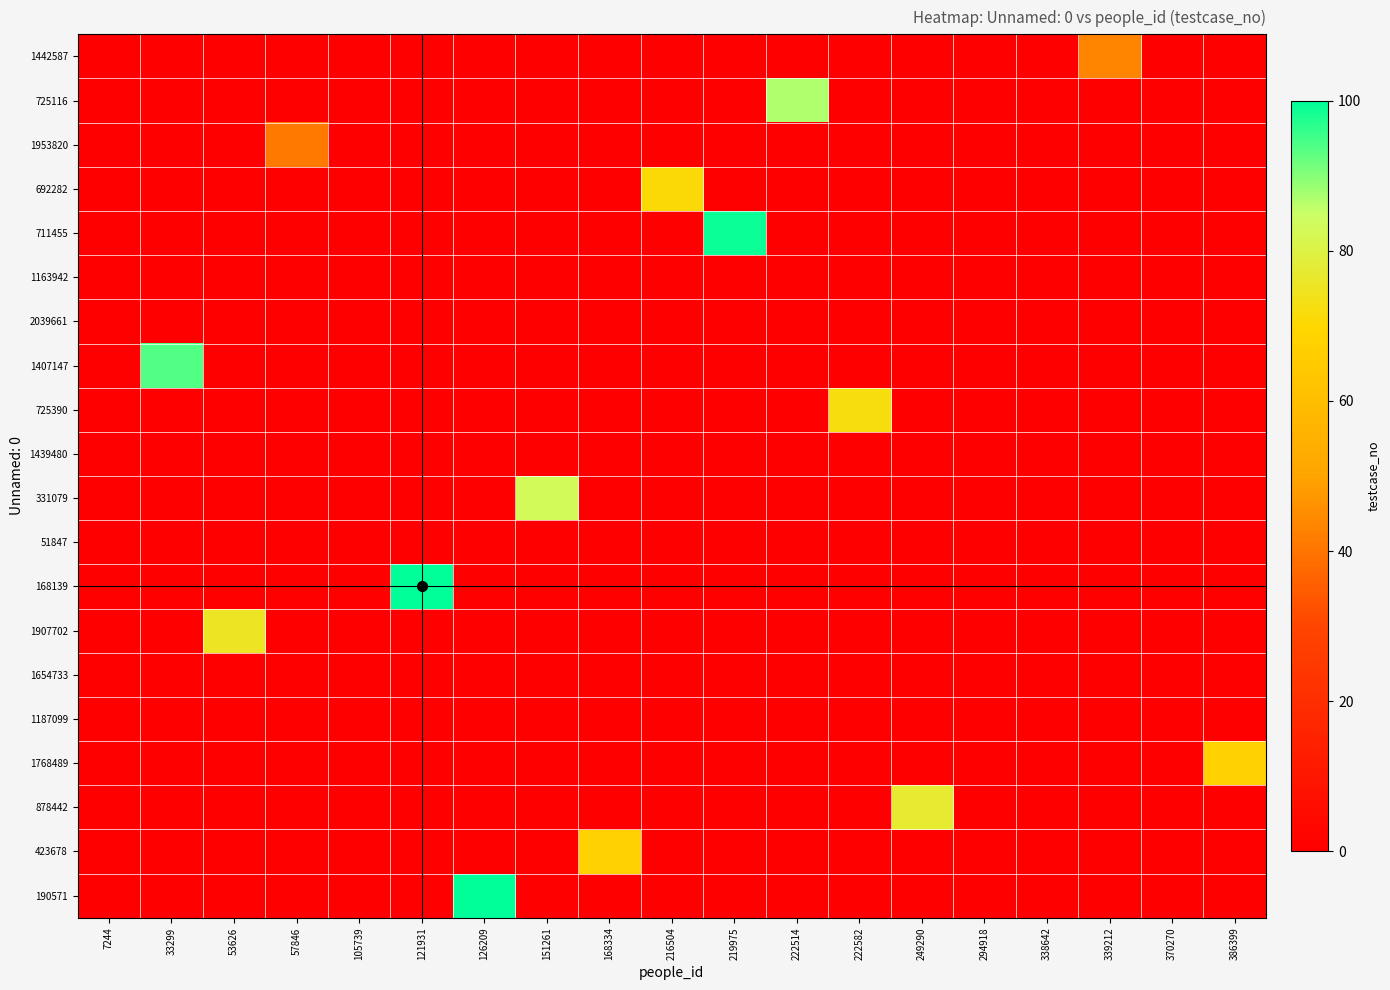

List the series in order of their peak value, lowest first.

1163942, 2039661, 1439480, 51847, 1654733, 1187099, 1953820, 1442587, 1768489, 423678, 692282, 725390, 1907702, 878442, 331079, 725116, 1407147, 711455, 168139, 190571